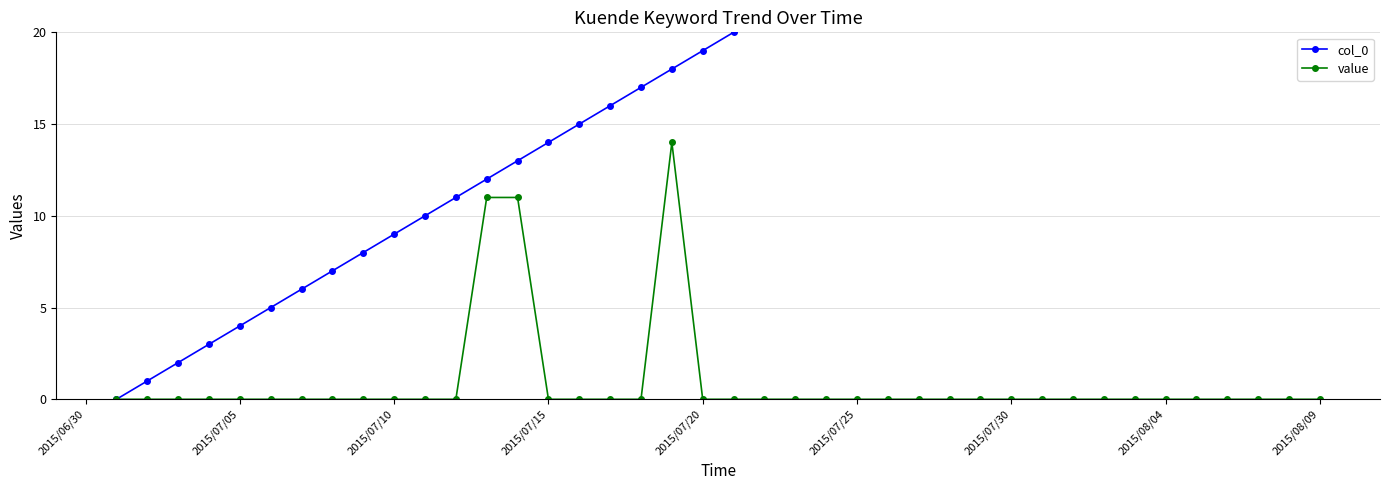

The value of value at 2015/07/25 is 0. True or false?

True